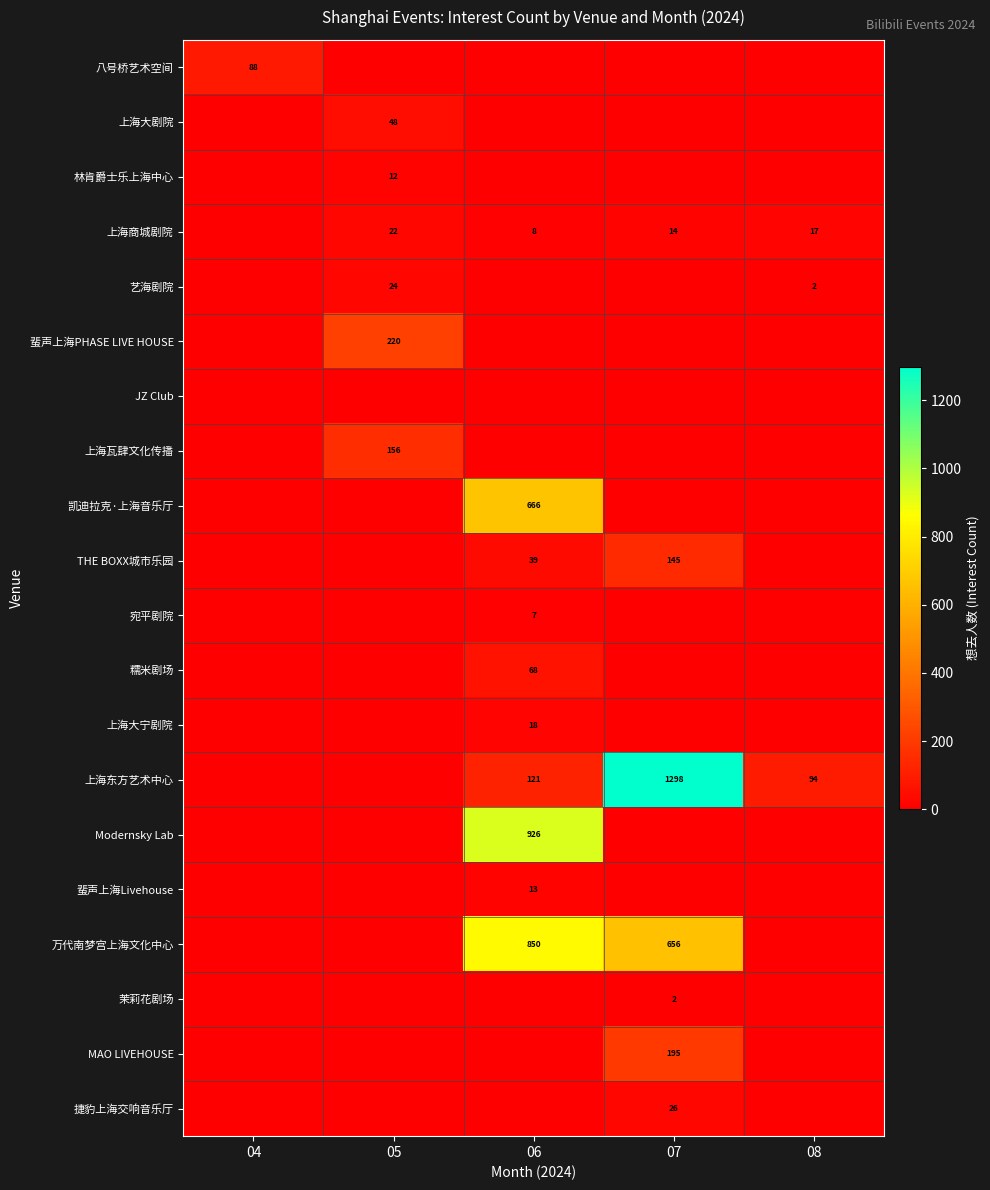

At which category is the sum across all series the highest?

06